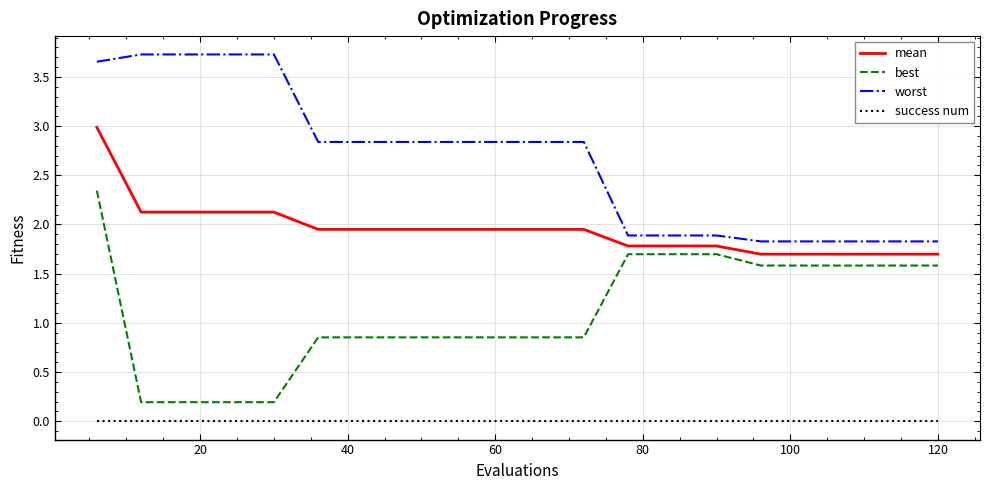

Which series has the largest total across all categories?

worst